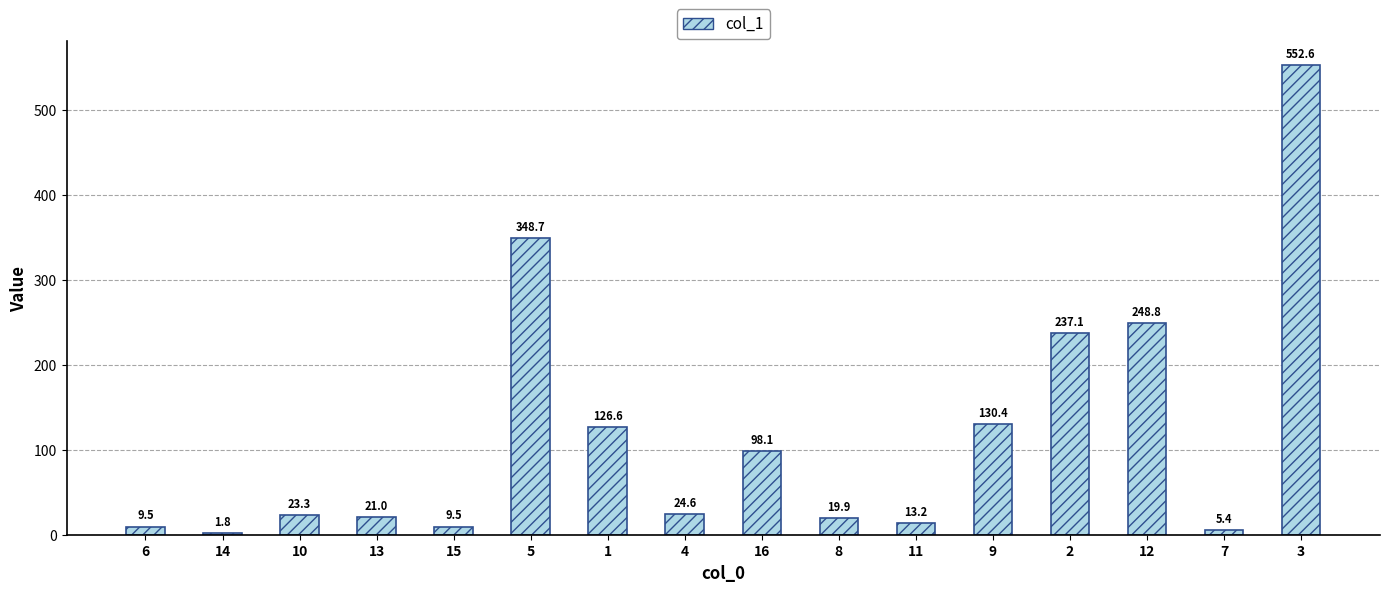

Between 2 and 13, which is larger?

2